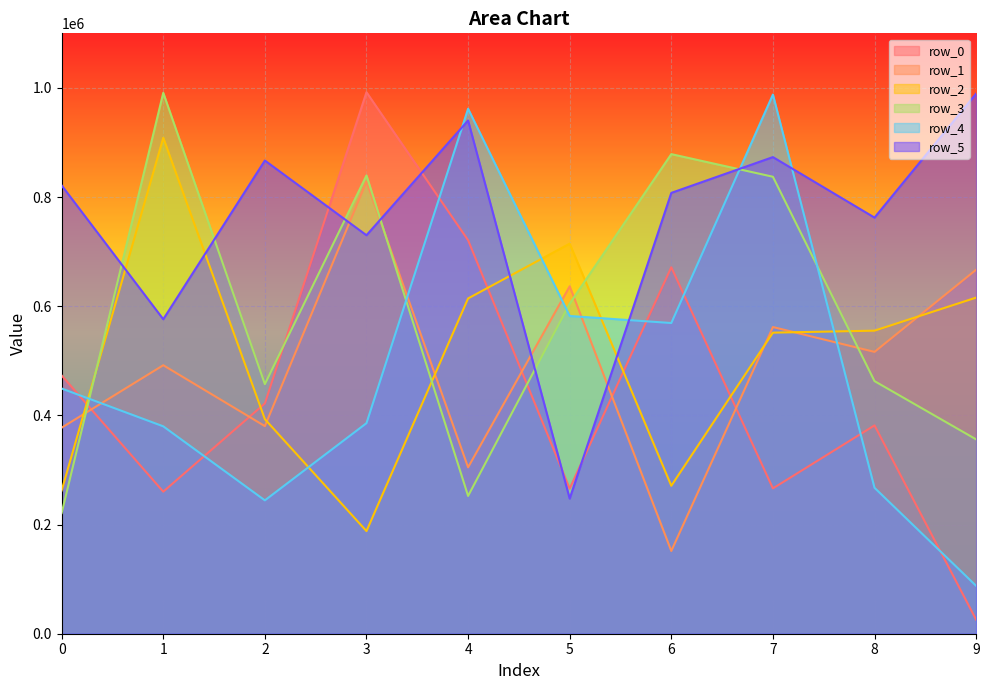

Rank the series by their maximum value, from highest to lowest.

row_0, row_3, row_5, row_4, row_2, row_1